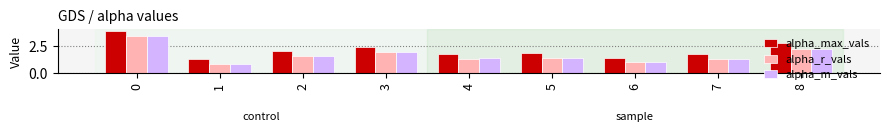

What is the sum of all alpha_r_vals values?

15.5